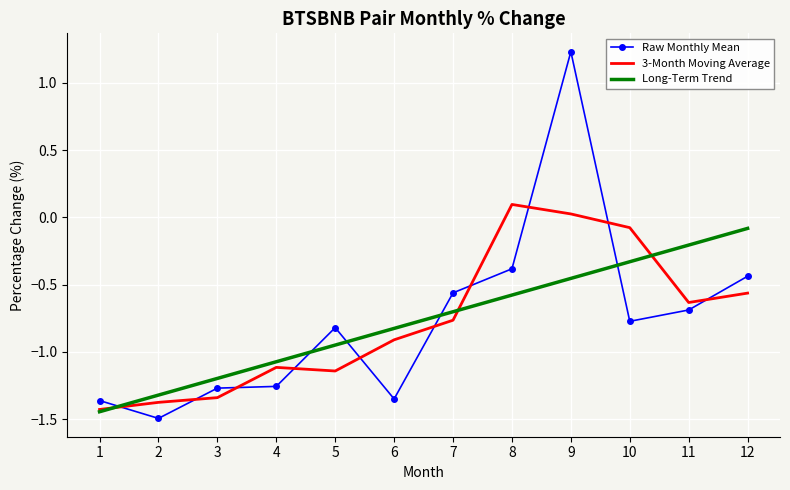

How many categories are shown in the chart?

12